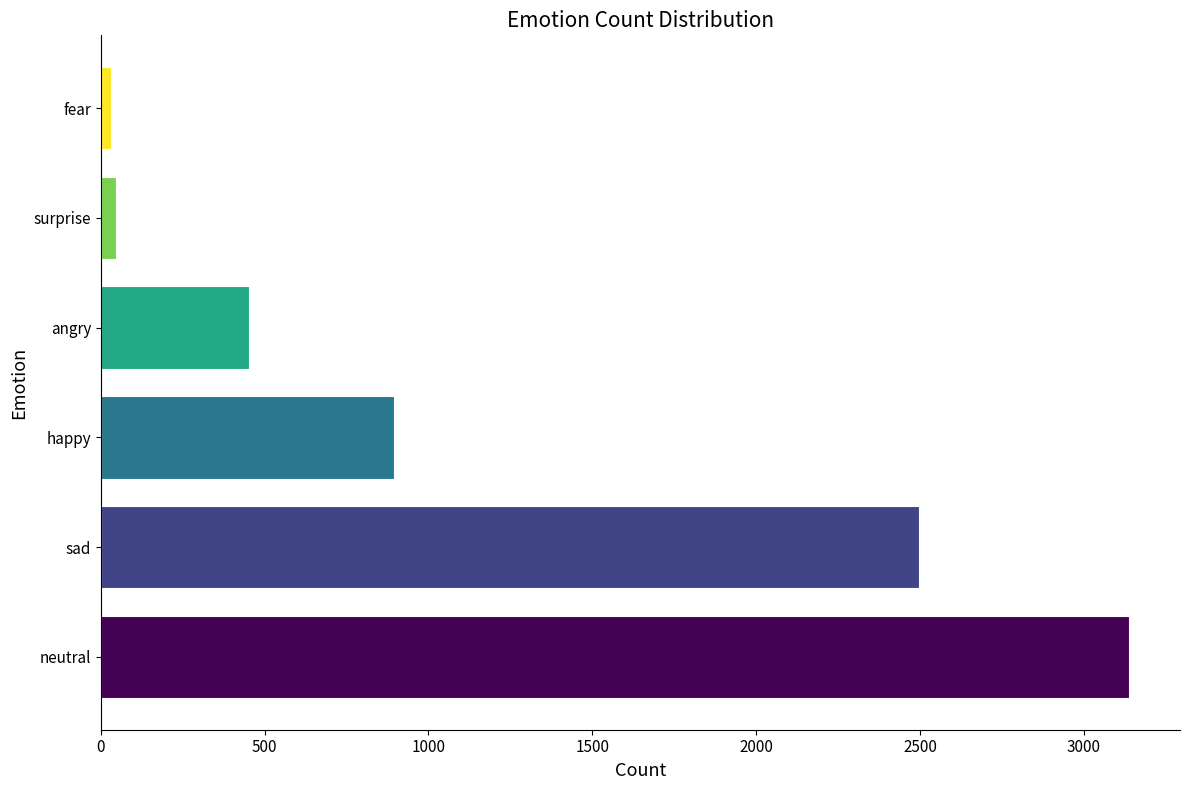

How many data points are less than 896?

3